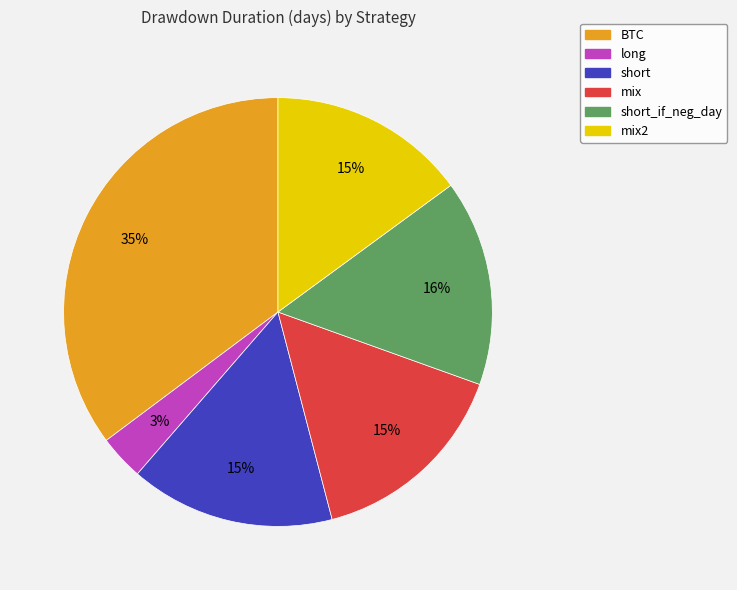

Is short_if_neg_day the majority of the pie?

No